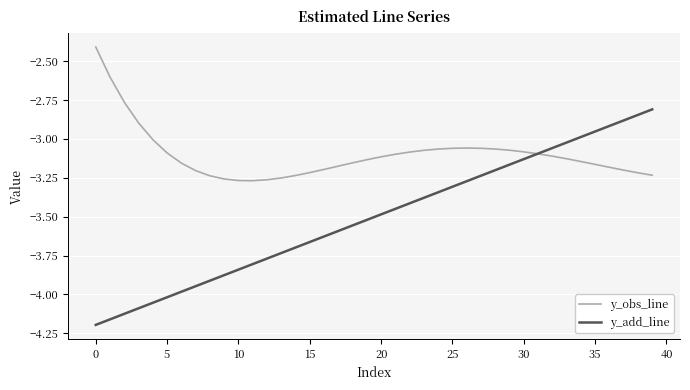

How many lines are shown in the chart?

2